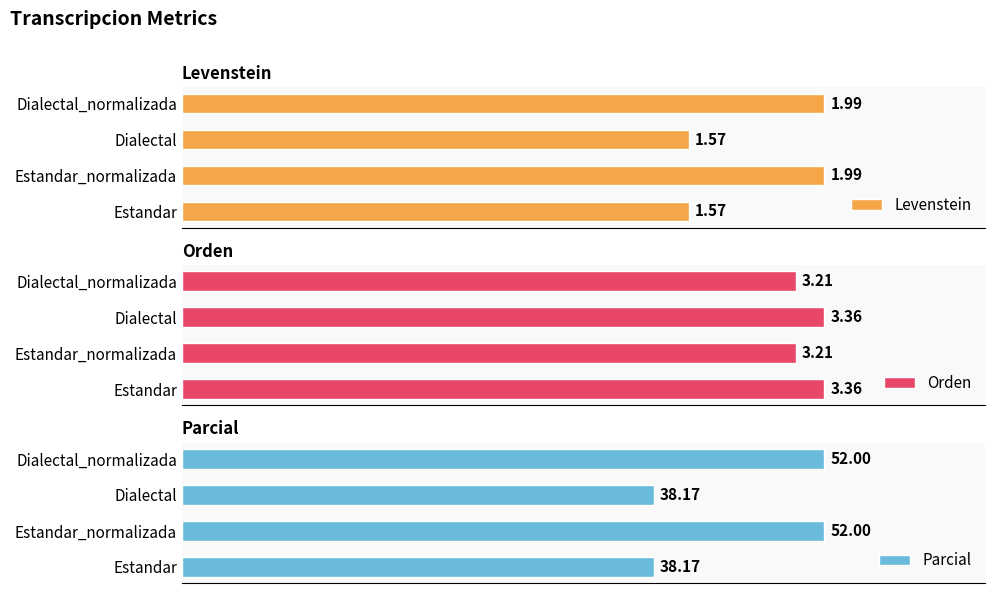

The value of Levenstein at Dialectal_normalizada is 2.0. True or false?

True